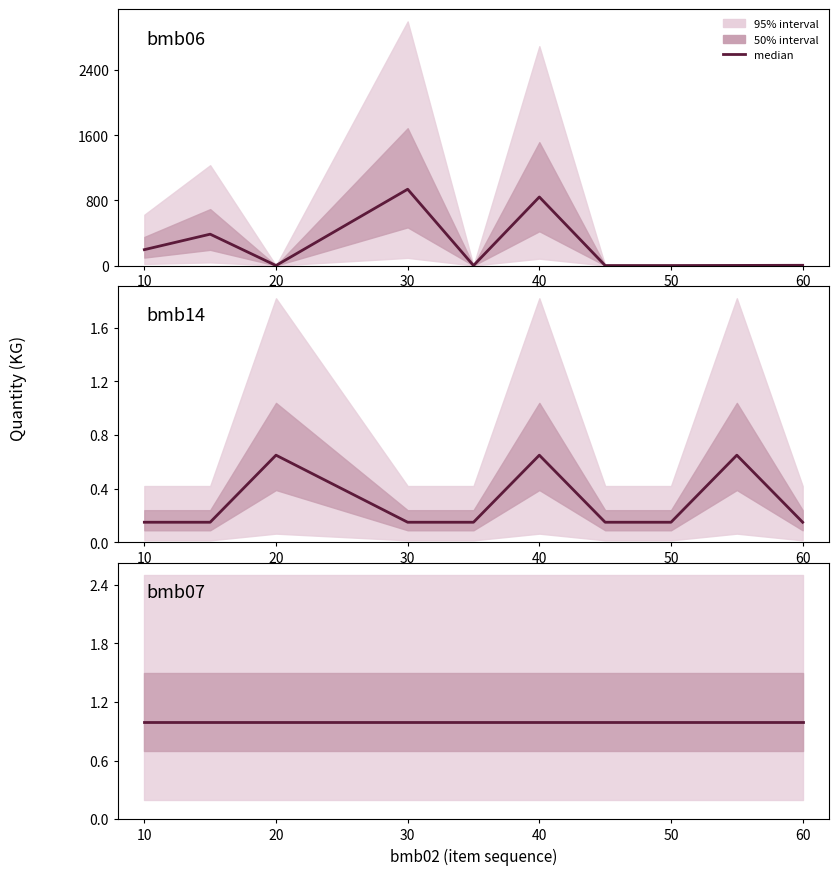

Is this an area chart (filled region under the line)?

No